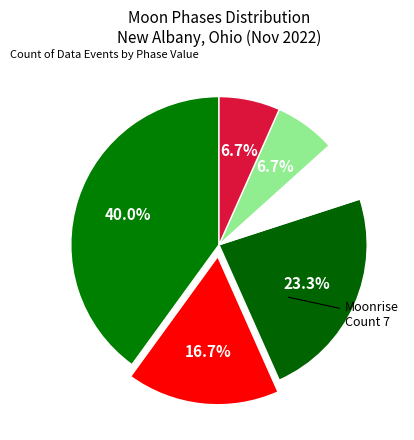

Which slice is the largest?

Sunrise